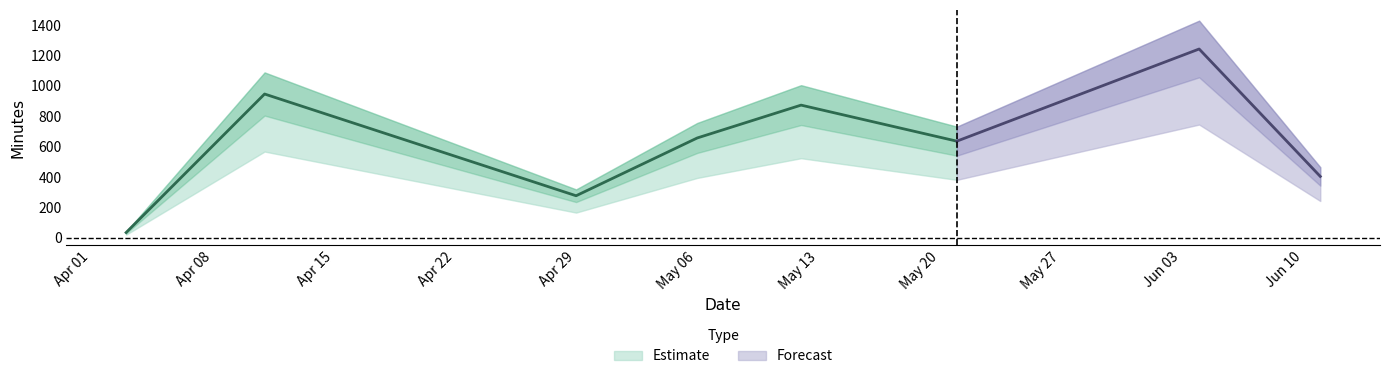

How many lines are shown in the chart?

1